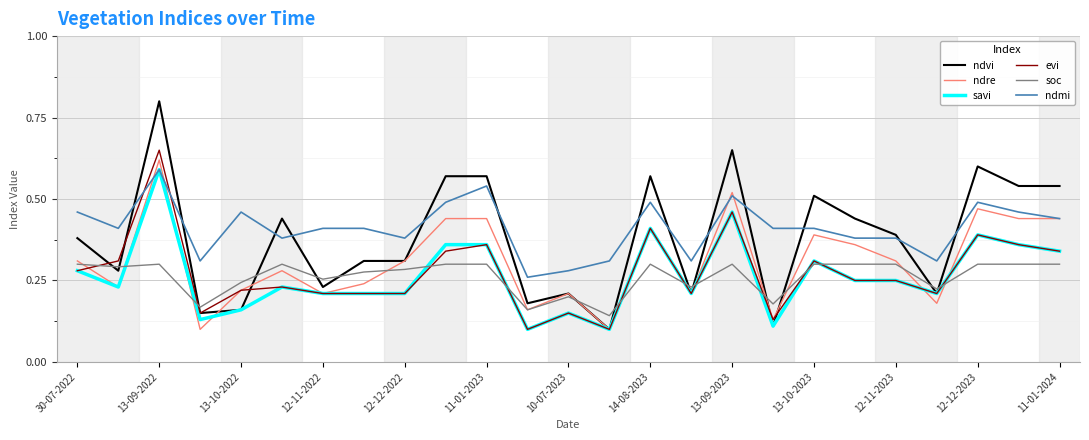

True or false: soc and ndmi intersect in this chart.

False